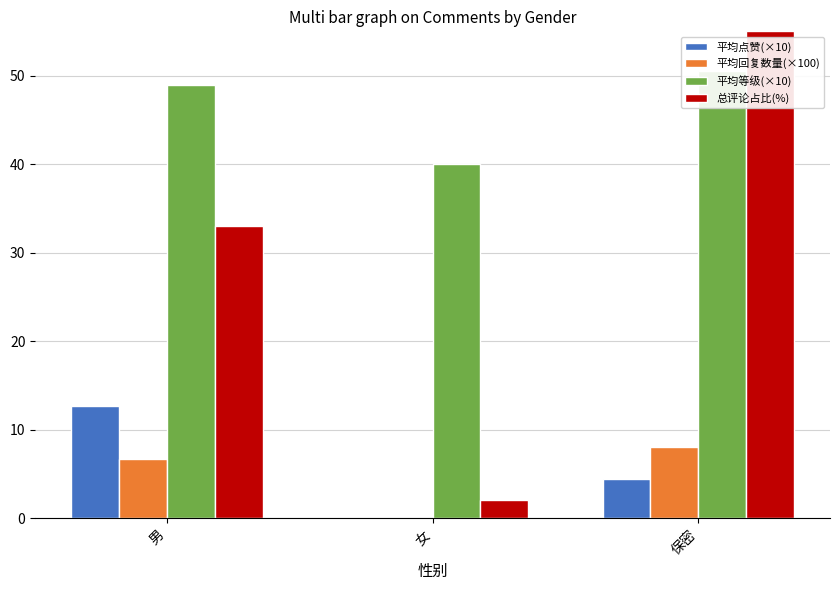

Reading left to right, list all the values displayed in this chart.

平均点赞(×10): 12.7	0.0	4.4
平均回复数量(×100): 6.7	0.0	8.0
平均等级(×10): 48.9	40.0	50.5
总评论占比(%): 33.0	2.0	55.0